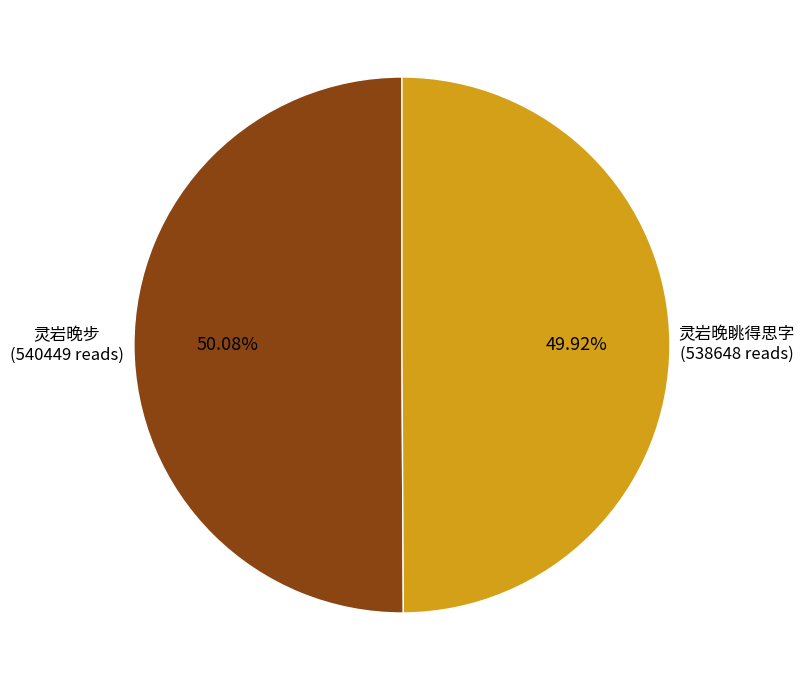

How many segments does this pie chart have?

2